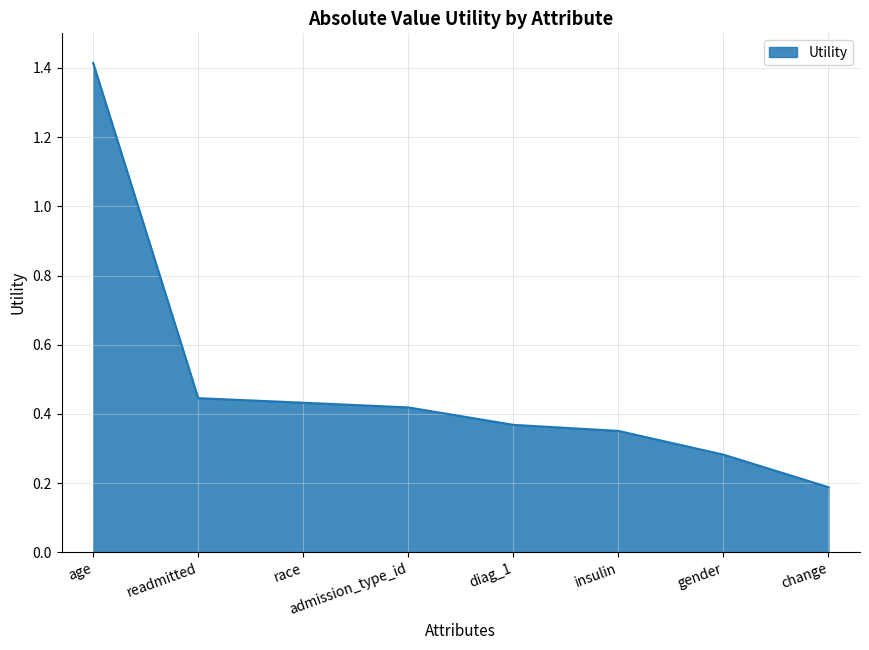

What value does the data have at change?

0.2